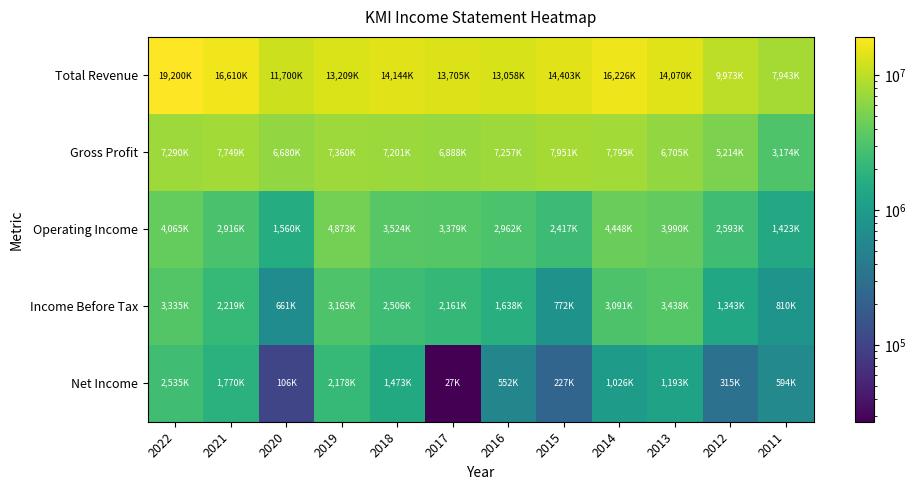

Between 2022 and 2018, which series saw the biggest shift?

Total Revenue